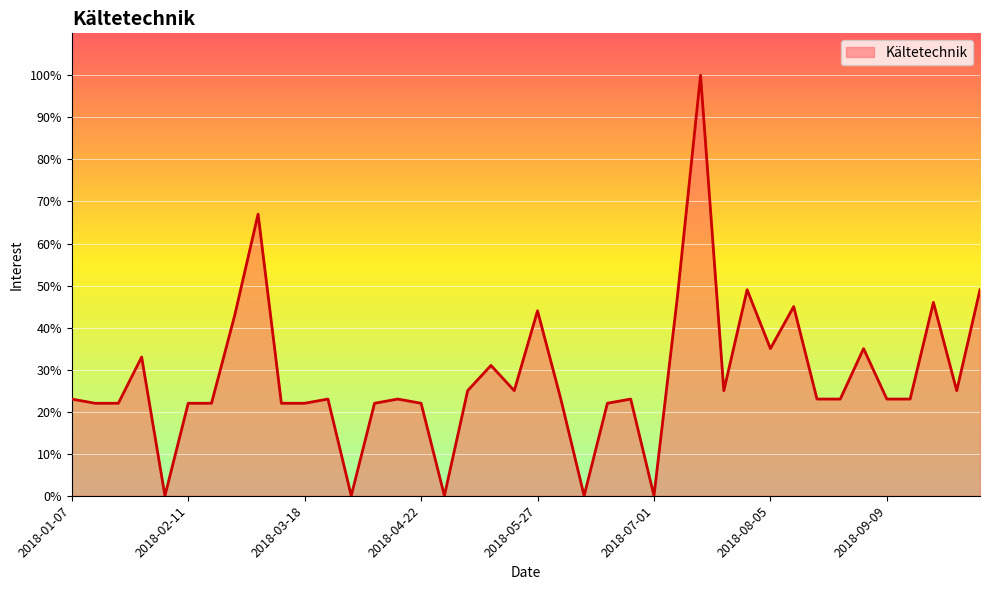

What is the difference between the maximum and minimum values?

100